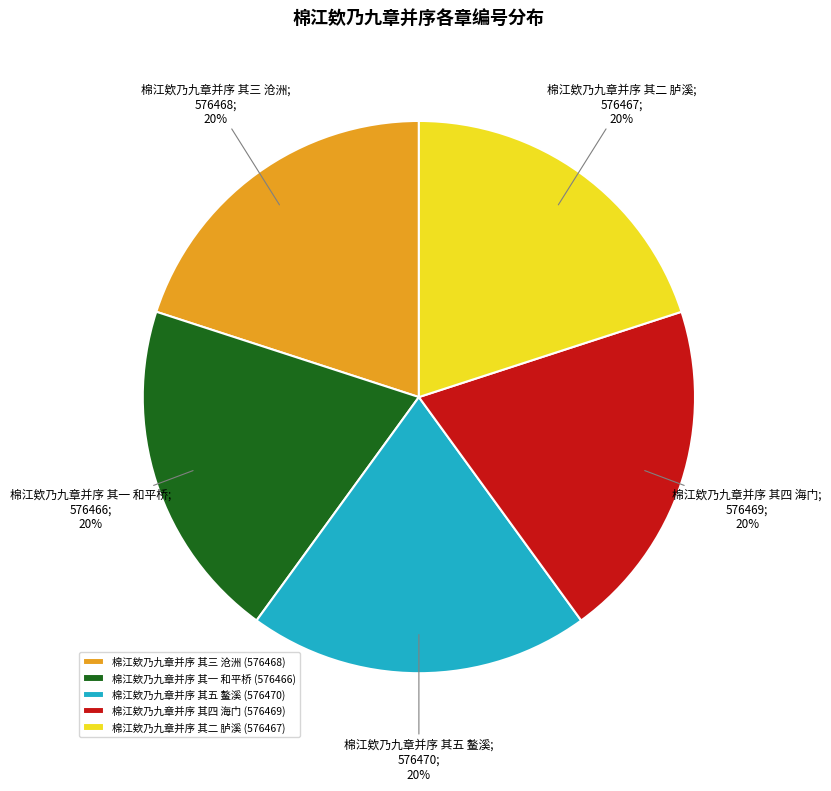

To the nearest percent, what is the average slice percentage?

20%